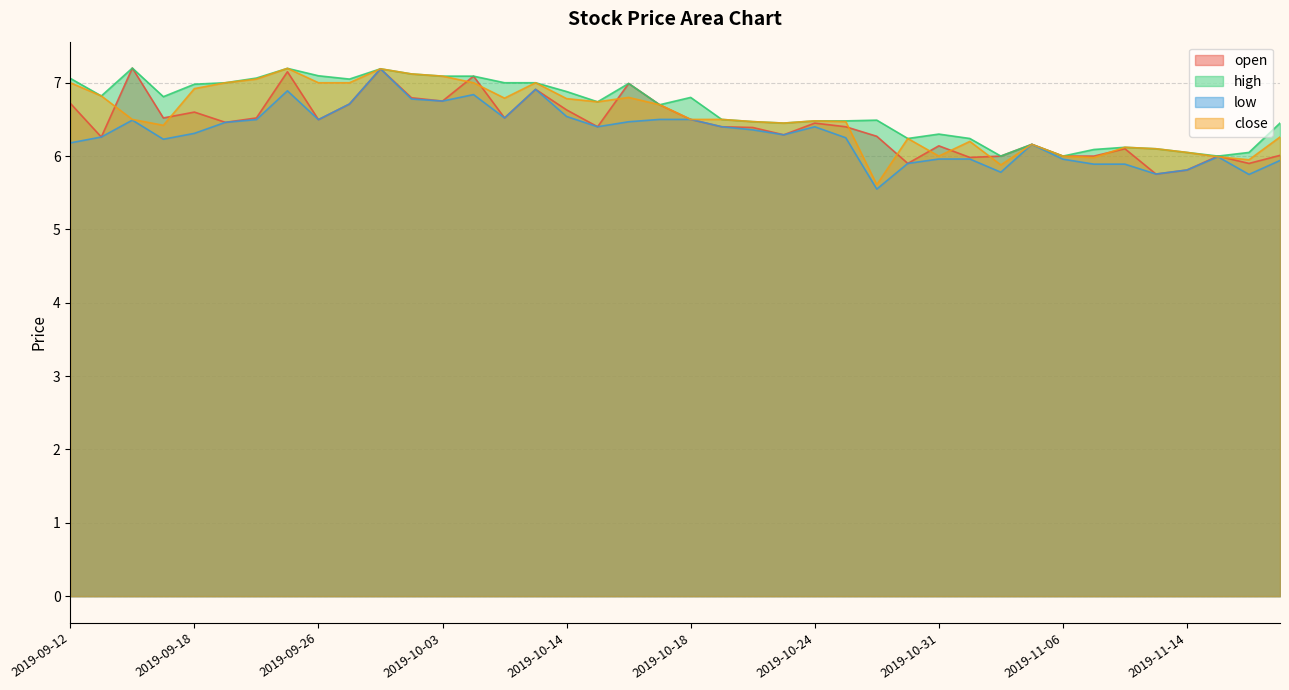

Where is the first local maximum for high?

2019-09-16